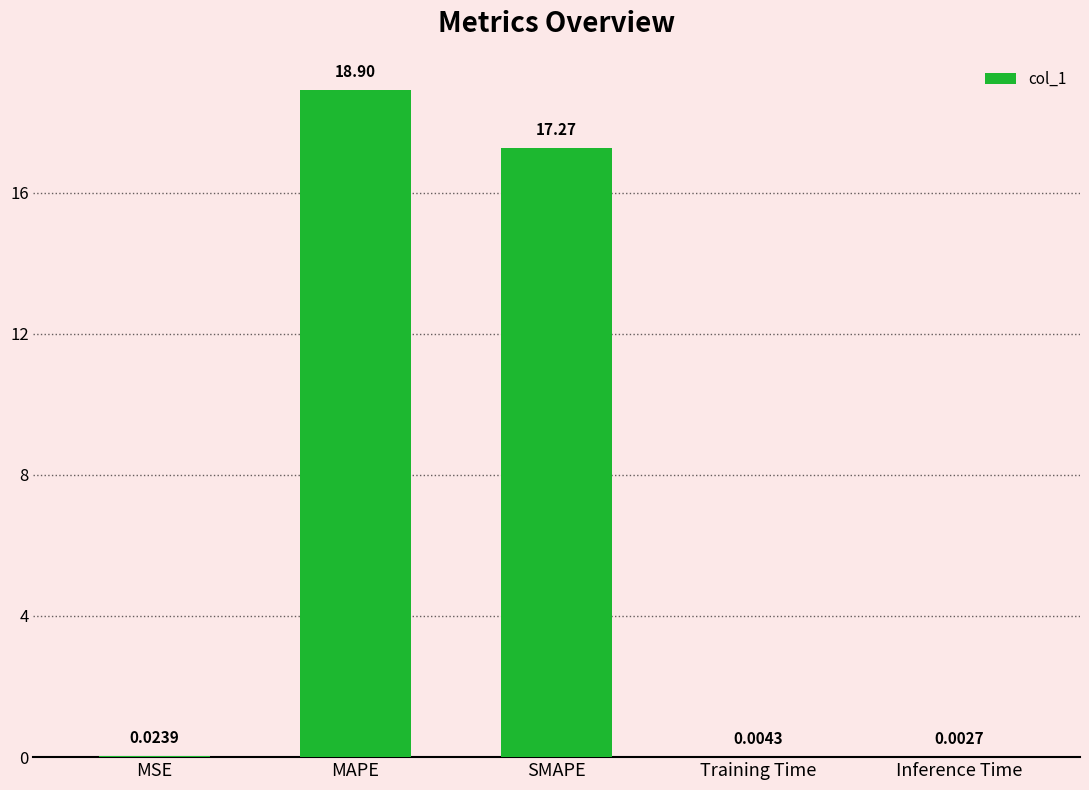

Are the bars grouped side by side (vs. stacked)?

No